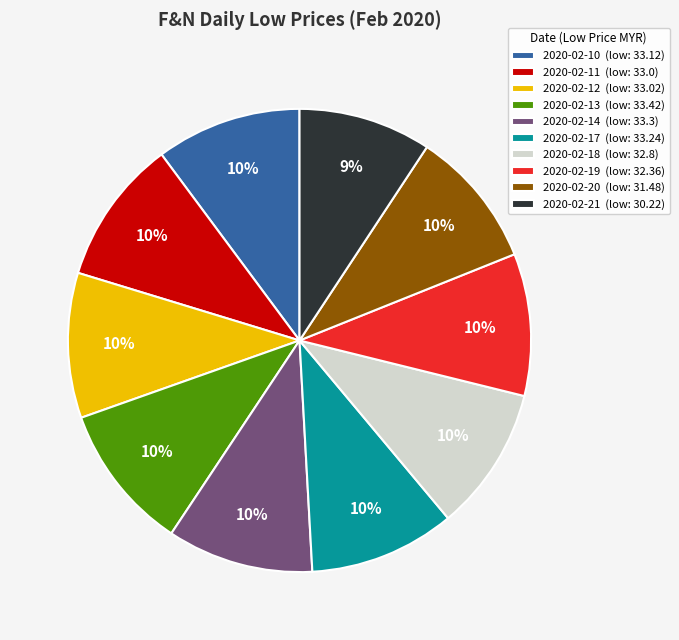

Count the number of slices in the pie.

10